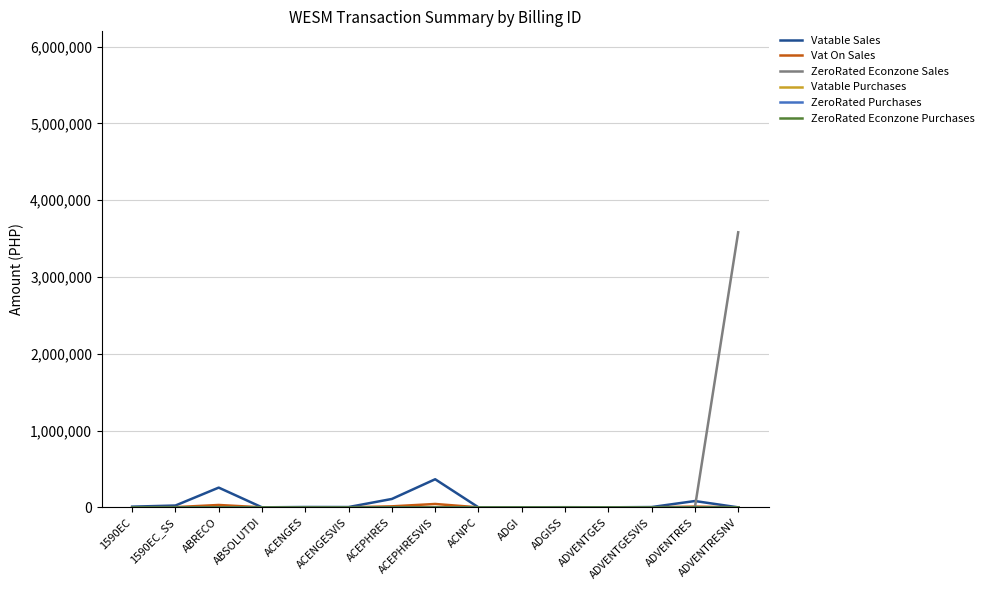

What is the sum of the Vat On Sales values at ACEPHRES and ABSOLUTDI?

13113.0